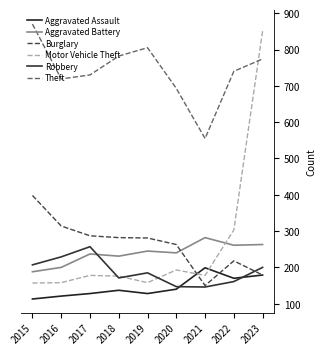

Does the chart display data point markers on the line(s)?

No